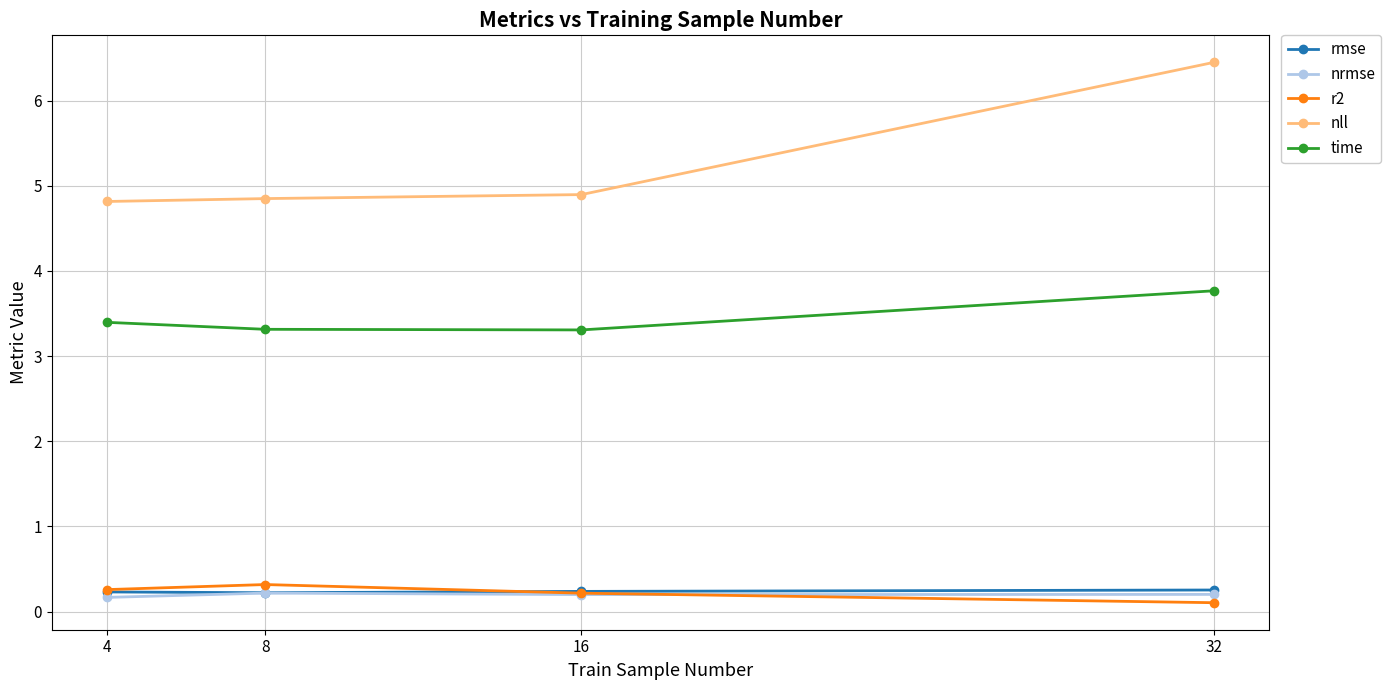

The nll series shows 4.8 at 4. True or false?

True